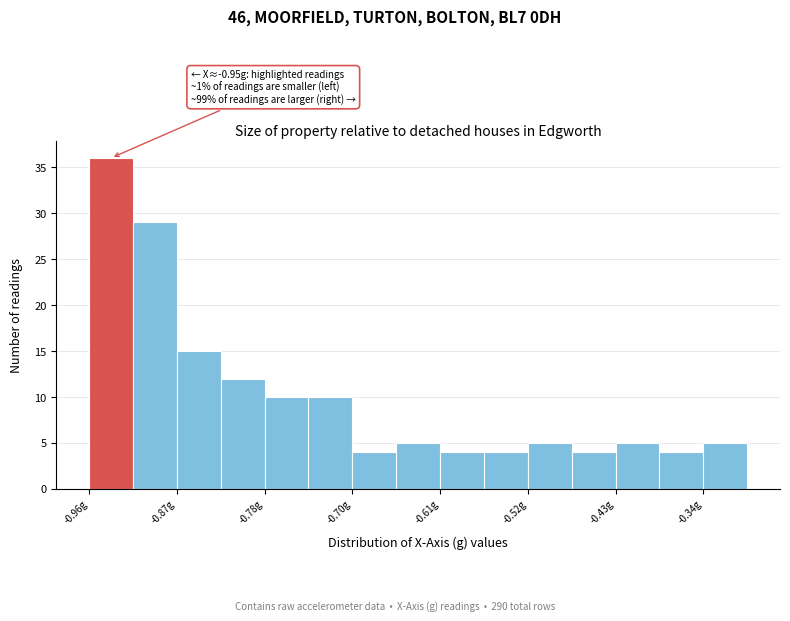

Over which range of the x-axis is the bar tallest?

-0.96 to -0.92